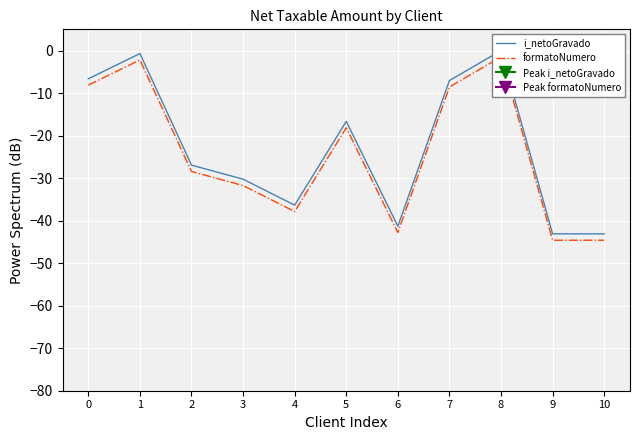

Is the value of formatoNumero at 3 greater than the value of i_netoGravado at 1?

No